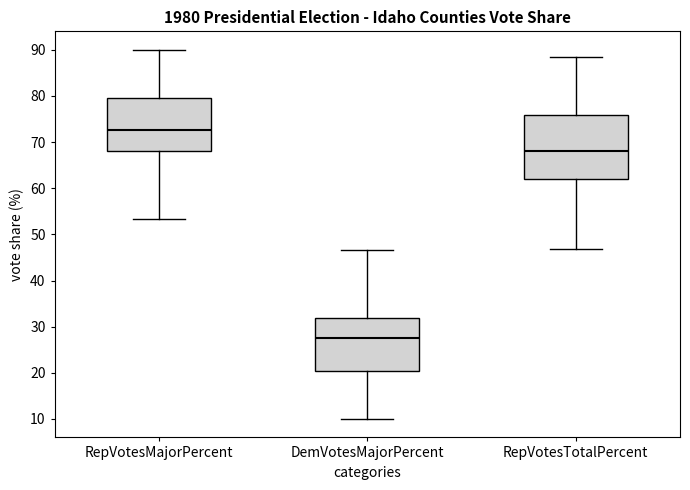

Where is the upper edge of the box for DemVotesMajorPercent on the y-axis? The values are not printed on the chart, so give them approximately, as read against the axis.

32